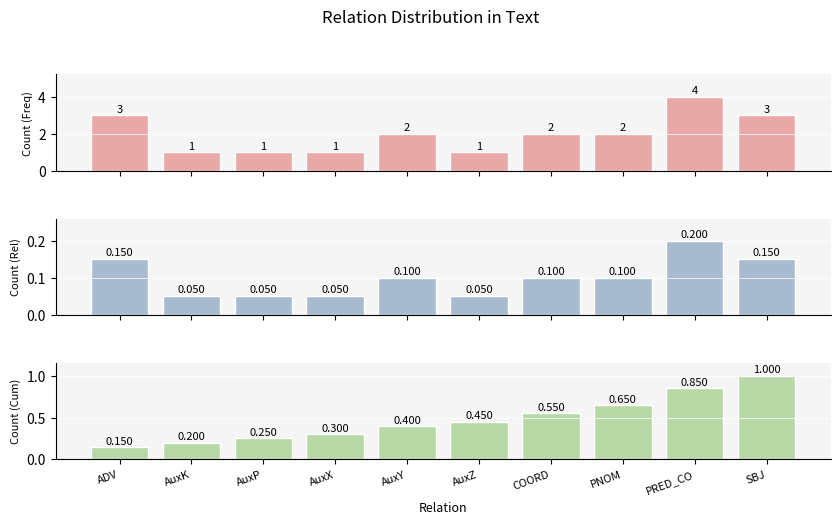

Rank the categories by Count value from lowest to highest.

AuxK, AuxP, AuxX, AuxZ, AuxY, COORD, PNOM, ADV, SBJ, PRED_CO